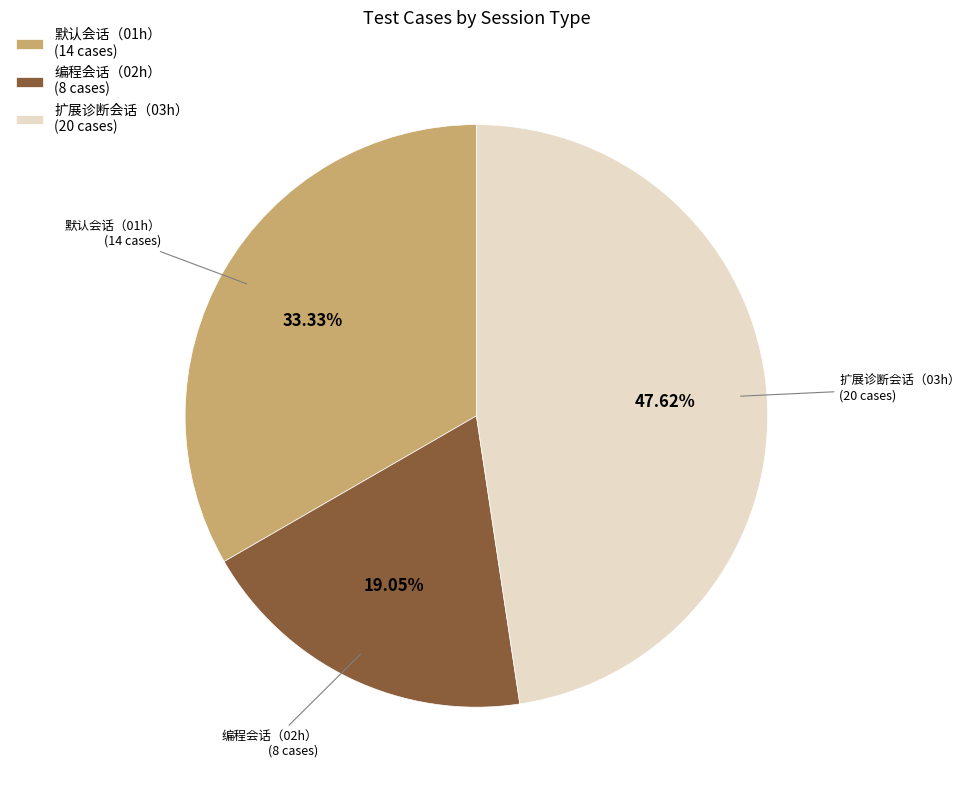

Is the sum of 编程会话（02h） and 扩展诊断会话（03h） greater than half?

Yes